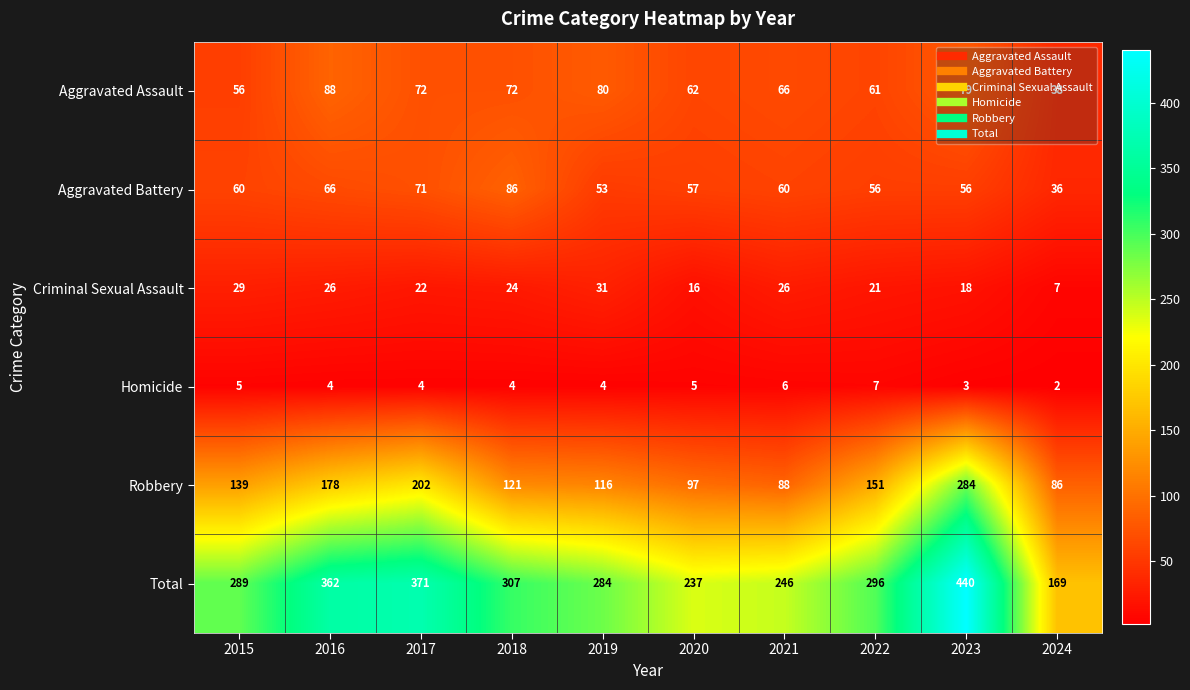

List the series in order of their peak value, lowest first.

Homicide, Criminal Sexual Assault, Aggravated Battery, Aggravated Assault, Robbery, Total